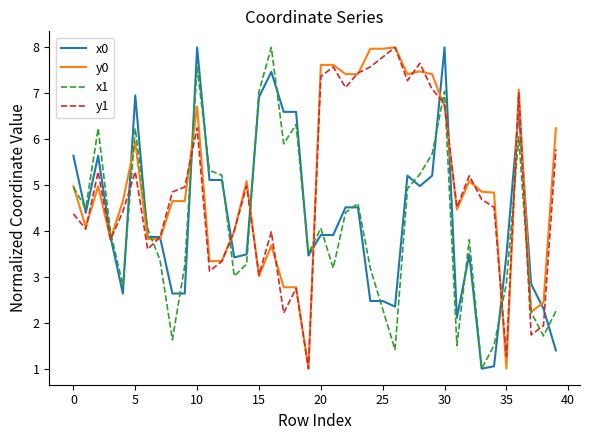

What is the minimum value shown in the chart?

1.0